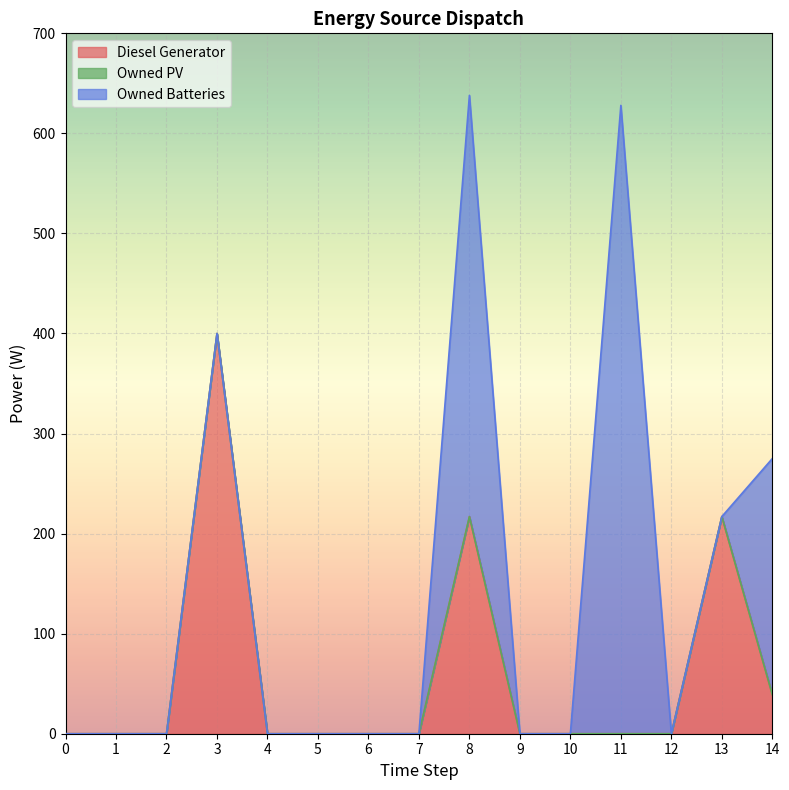

Rank the series at 4 from highest to lowest value.

Diesel Generator, Owned PV, Owned Batteries